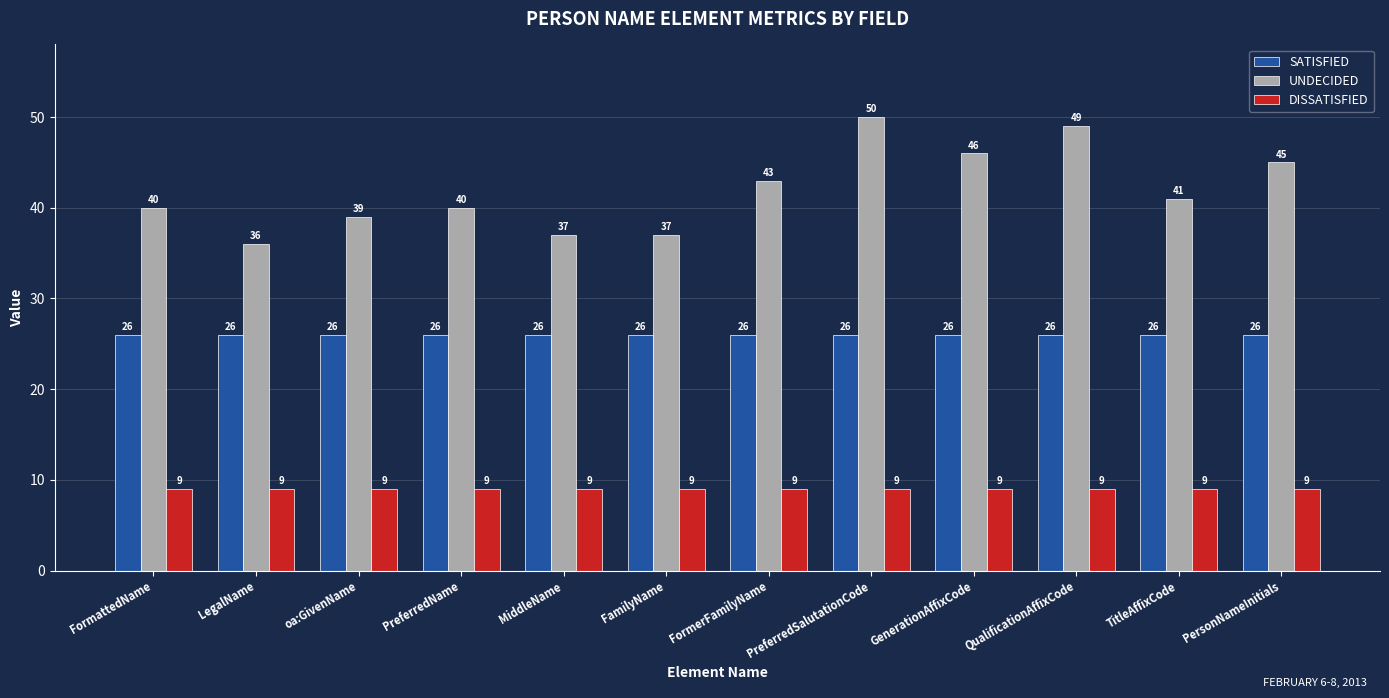

Is the value of UNDECIDED at PreferredSalutationCode greater than the value of DISSATISFIED at QualificationAffixCode?

Yes